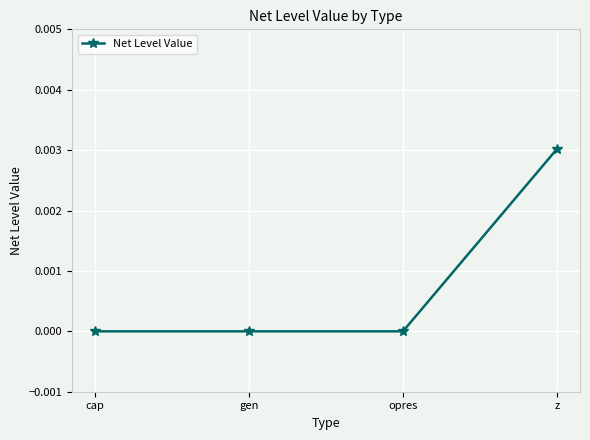

True or false: the data has more than 1 interior local peaks.

False